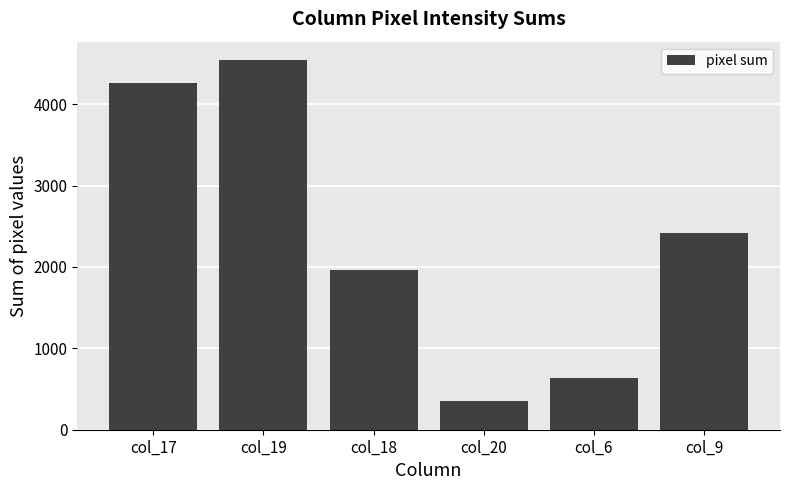

List the labels in order of value, largest first.

col_19, col_17, col_9, col_18, col_6, col_20